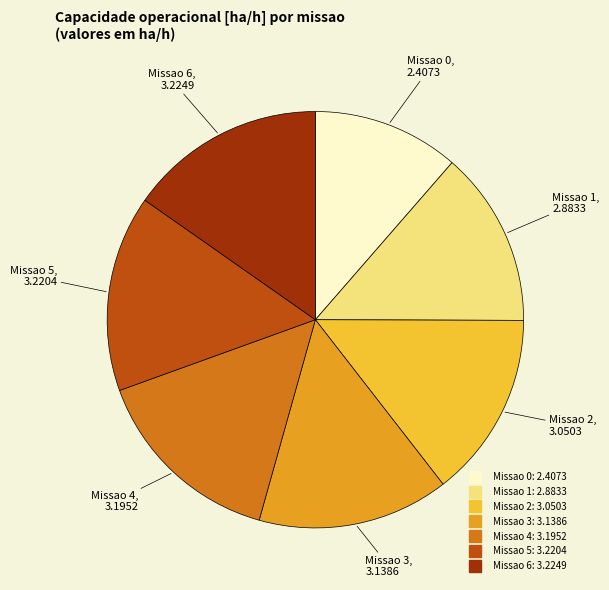

Does any single category account for the majority?

No